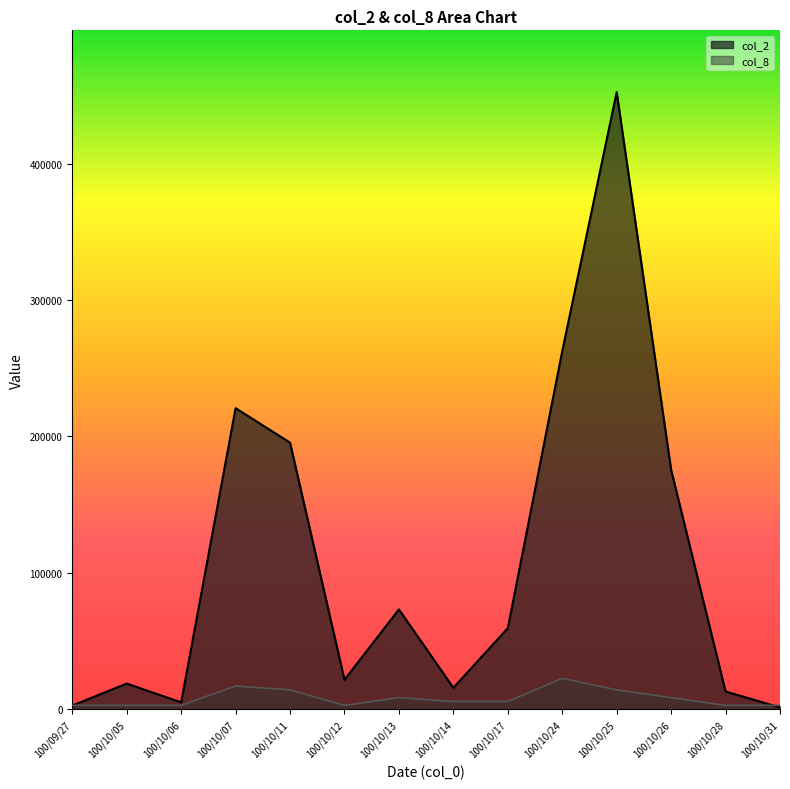

At which label does col_8 reach its minimum?

100/09/27